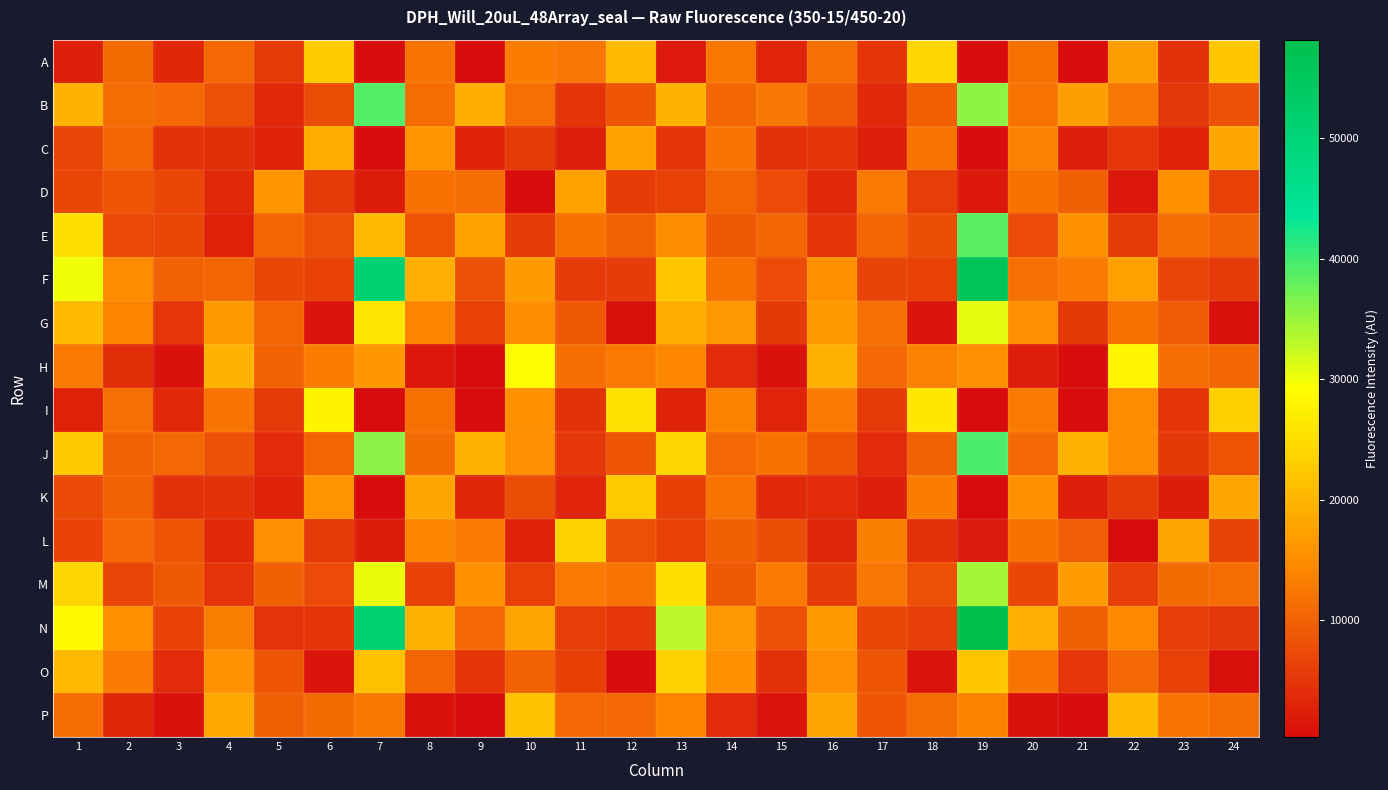

Reading left to right, transcribe all the data shown in this chart.

A: 1=2615	2=11023	3=3432	4=10722	5=5534	6=22702	7=374	8=12099	9=557	10=13103	11=12483	12=20496	13=1881	14=12598	15=3106	16=11605	17=4839	18=24319	19=400	20=11784	21=532	22=17057	23=4415	24=22300
B: 1=19674	2=11219	3=10869	4=8149	5=3696	6=7607	7=38954	8=11183	9=19042	10=11525	11=4888	12=8652	13=19519	14=10709	15=12469	16=9344	17=3657	18=9648	19=35585	20=12142	21=17139	22=12338	23=5360	24=8219
C: 1=6856	2=10506	3=4538	4=4340	5=2982	6=18845	7=485	8=15683	9=2926	10=5633	11=2672	12=17673	13=5015	14=12260	15=4582	16=4990	17=2547	18=12059	19=503	20=13605	21=2377	22=5106	23=2717	24=18191
D: 1=6977	2=8600	3=6981	4=3521	5=16129	6=5547	7=2088	8=11849	9=11243	10=549	11=17564	12=5747	13=6339	14=10291	15=7468	16=3716	17=12800	18=5877	19=1765	20=11953	21=9888	22=1643	23=15365	24=6336
E: 1=25251	2=7112	3=6993	4=2756	5=10348	6=7890	7=20607	8=8272	9=17670	10=5753	11=11711	12=9980	13=14801	14=9062	15=10431	16=5029	17=10346	18=7841	19=38524	20=7519	21=15291	22=5701	23=11482	24=10162
F: 1=30090	2=14846	3=10014	4=10472	5=6980	6=6451	7=50963	8=19293	9=8190	10=16614	11=5681	12=5812	13=22212	14=11755	15=7536	16=15481	17=6708	18=6255	19=56139	20=11516	21=12915	22=17247	23=6837	24=5611
G: 1=20744	2=14010	3=5146	4=16739	5=10330	6=1375	7=26013	8=14094	9=6231	10=14911	11=9077	12=703	13=19038	14=16221	15=5417	16=16756	17=11513	18=1397	19=30647	20=15139	21=5443	22=11709	23=9310	24=769
H: 1=12741	2=4257	3=1053	4=19681	5=10241	6=13100	7=16077	8=1486	9=547	10=28798	11=11392	12=12674	13=14379	14=3941	15=1027	16=19479	17=10855	18=13636	19=15051	20=2356	21=566	22=28049	23=11311	24=10639
I: 1=2771	2=11613	3=3542	4=12276	5=5577	6=27994	7=317	8=11693	9=489	10=15302	11=4604	12=25503	13=2841	14=13822	15=3073	16=12870	17=5615	18=26293	19=366	20=12925	21=533	22=14760	23=5022	24=23259
J: 1=22437	2=9942	3=10774	4=8117	5=3938	6=10477	7=35808	8=10994	9=19659	10=15011	11=5188	12=8621	13=24273	14=10784	15=11931	16=8235	17=3903	18=10062	19=39395	20=10853	21=19848	22=14776	23=5423	24=8435
K: 1=7253	2=9924	3=4600	4=4634	5=2956	6=15773	7=407	8=18008	9=3458	10=7610	11=3147	12=22486	13=6107	14=12089	15=3744	16=3910	17=2570	18=13132	19=392	20=15473	21=2472	22=5624	23=2292	24=18107
L: 1=6541	2=10909	3=8468	4=3664	5=15013	6=5725	7=2331	8=14200	9=12891	10=2856	11=23759	12=7979	13=6334	14=9860	15=7587	16=3293	17=13439	18=4567	19=1944	20=11862	21=9499	22=502	23=17894	24=6684
M: 1=23947	2=6848	3=9129	4=4800	5=9830	6=7507	7=30438	8=6499	9=15380	10=6234	11=12769	12=12037	13=25186	14=9024	15=12723	16=5783	17=12439	18=8007	19=34378	20=6976	21=17000	22=5950	23=11114	24=11249
N: 1=28411	2=15441	3=6545	4=13270	5=4810	6=4991	7=51532	8=19766	9=10751	10=17728	11=6007	12=5278	13=33109	14=16199	15=8093	16=16397	17=6988	18=6017	19=58160	20=19324	21=9715	22=14456	23=5934	24=5313
O: 1=20453	2=12928	3=3993	4=15639	5=8661	6=1412	7=21353	8=10414	9=4935	10=10099	11=6146	12=571	13=23494	14=15542	15=4603	16=15184	17=8613	18=1361	19=22335	20=12100	21=5274	22=10831	23=6295	24=697
P: 1=11485	2=3475	3=936	4=18489	5=9695	6=11150	7=12621	8=1041	9=607	10=21535	11=10757	12=10772	13=13942	14=3842	15=1123	16=17778	17=8648	18=11221	19=13656	20=1101	21=544	22=20512	23=12081	24=11284